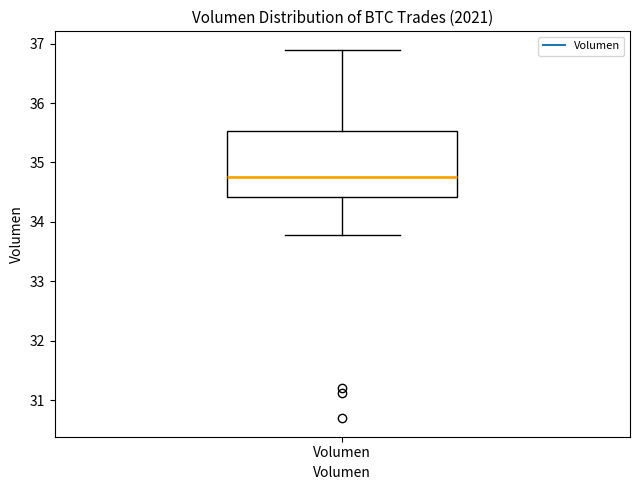

Where does the median line of the box for Volumen sit on the y-axis? The values are not printed on the chart, so give them approximately, as read against the axis.

34.8